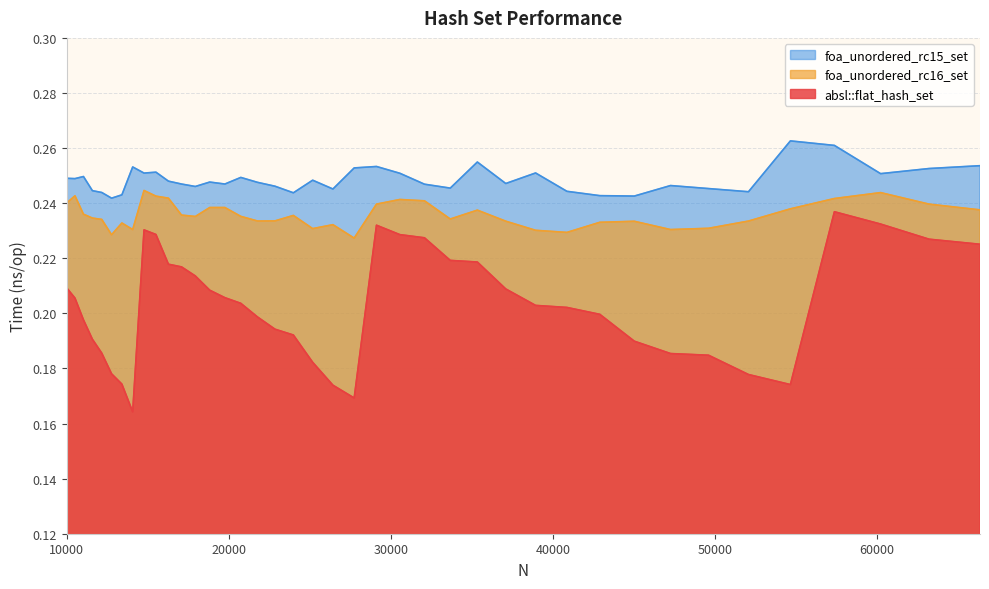

Rank the categories by foa_unordered_rc16_set value from lowest to highest.

27733, 12760, 40863, 38930, 14063, 47258, 25171, 49605, 26421, 13396, 42892, 45022, 37089, 52069, 21764, 22845, 12154, 33664, 11576, 17927, 20734, 23980, 17078, 11025, 35335, 66358, 54656, 18818, 19753, 63216, 29110, 10000, 32072, 30555, 57372, 16269, 15498, 10500, 60223, 14763